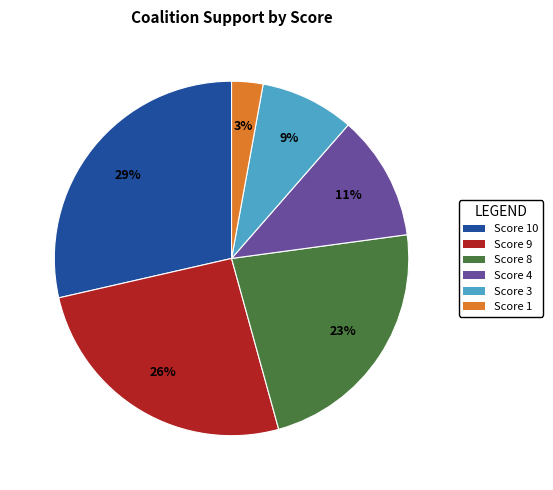

Does any single category account for the majority?

No